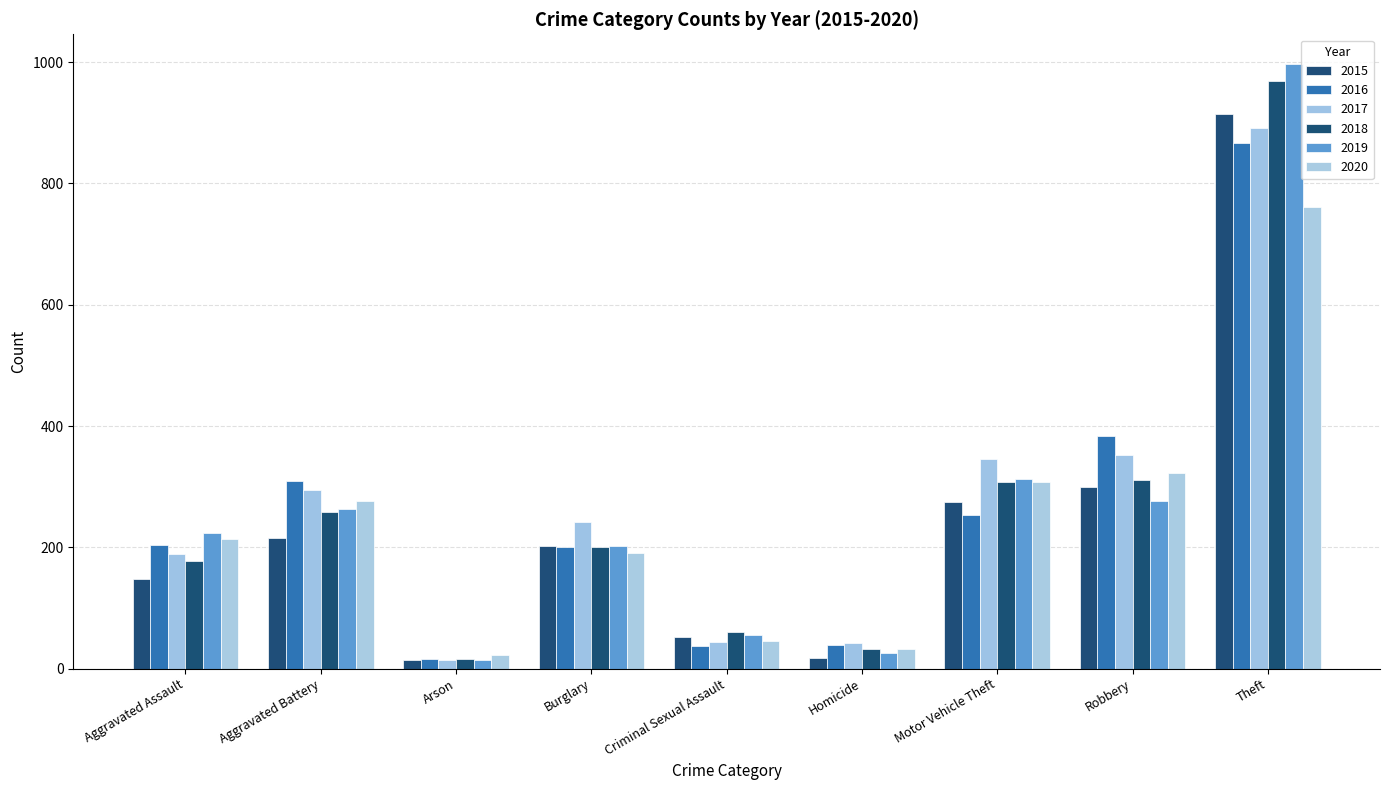

Are the bars horizontal?

No